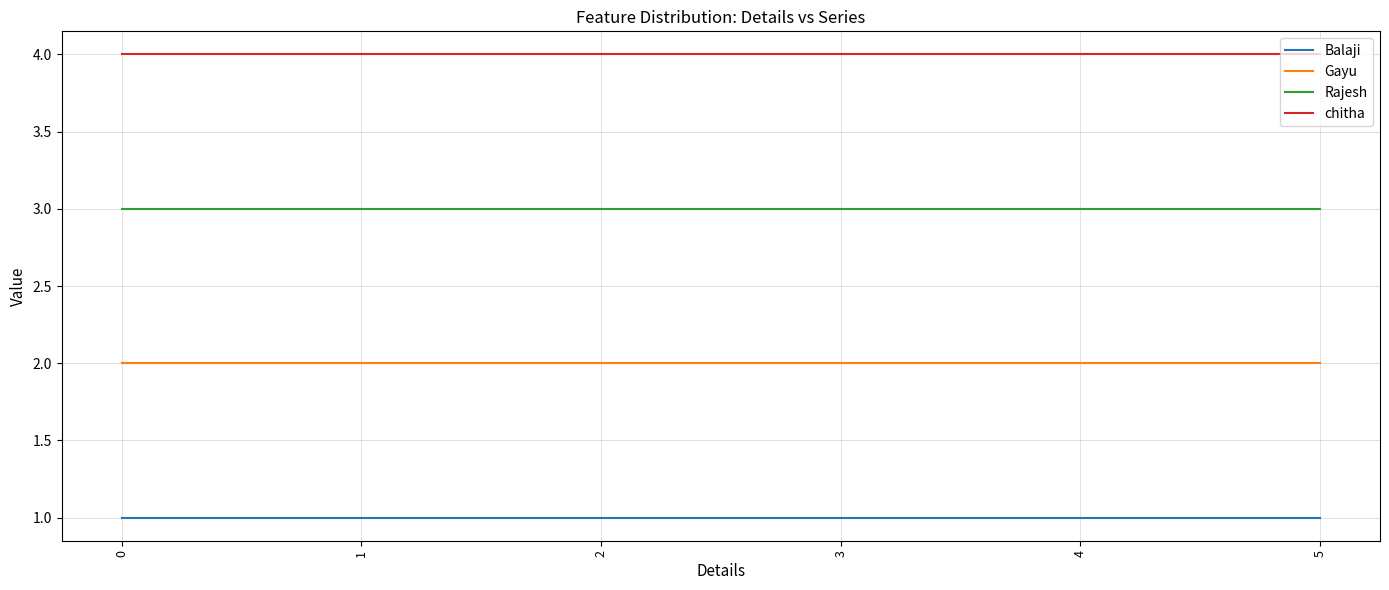

What is the sum of the Rajesh values at 4 and 3?

6